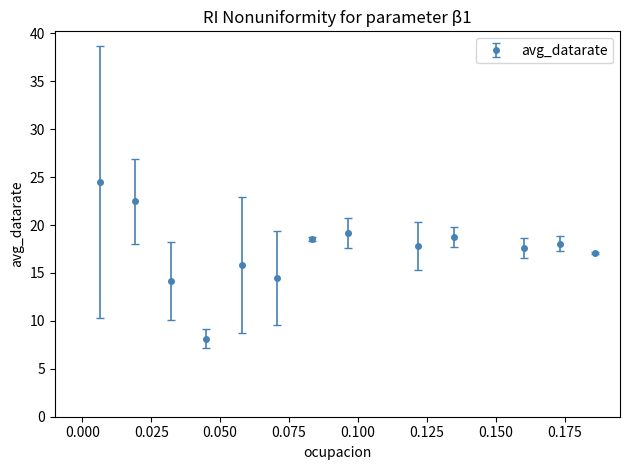

What is the difference between the maximum and minimum values?

16.4